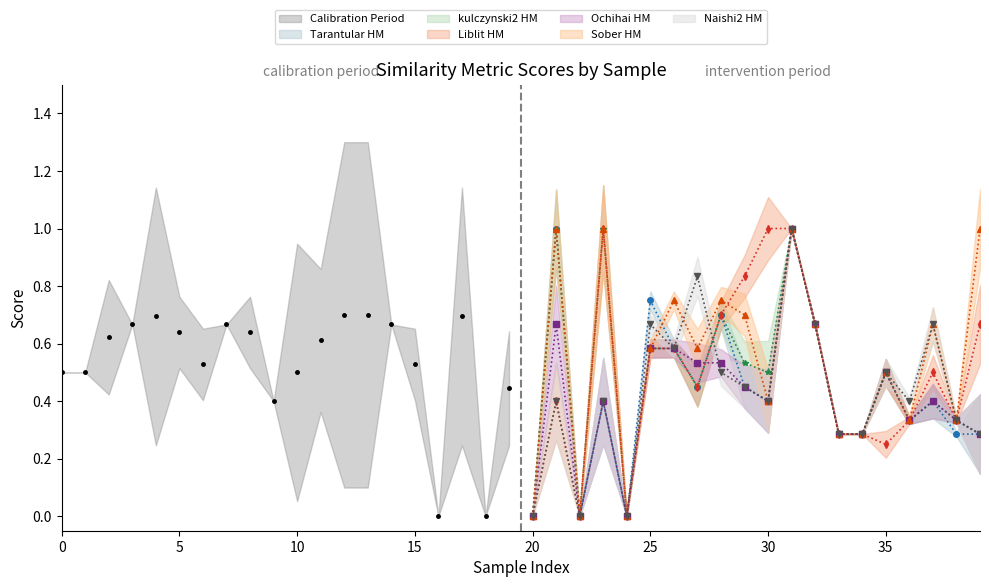

At which label does Ochihai HM reach its peak?

31